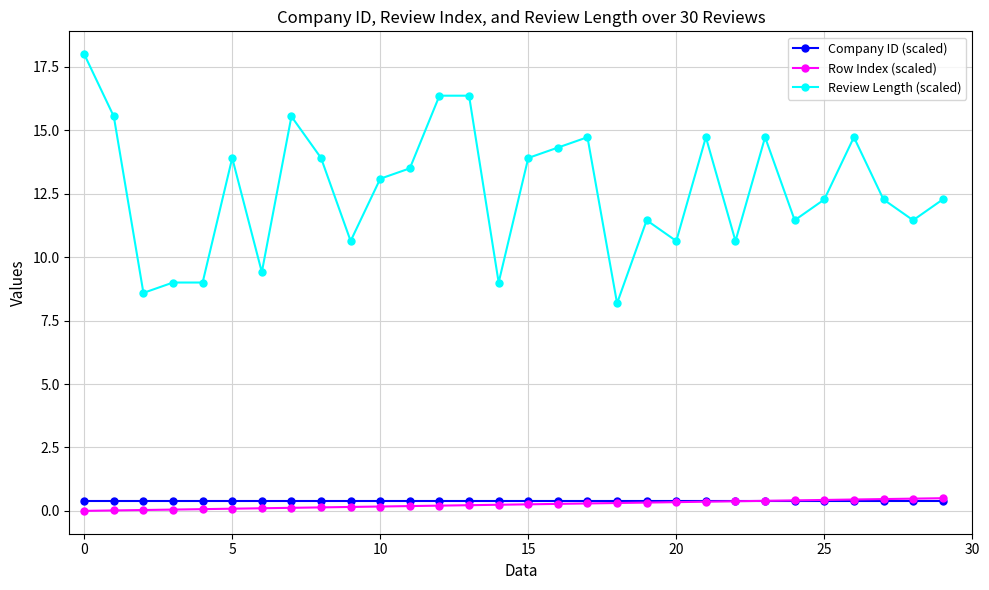

What is the lowest value of the Review Length (scaled) series?

8.2